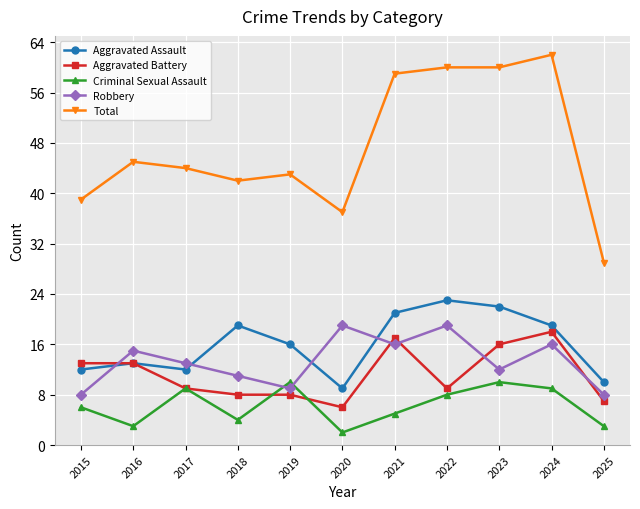

What is the difference between the Aggravated Assault values at 2019 and 2022?

7